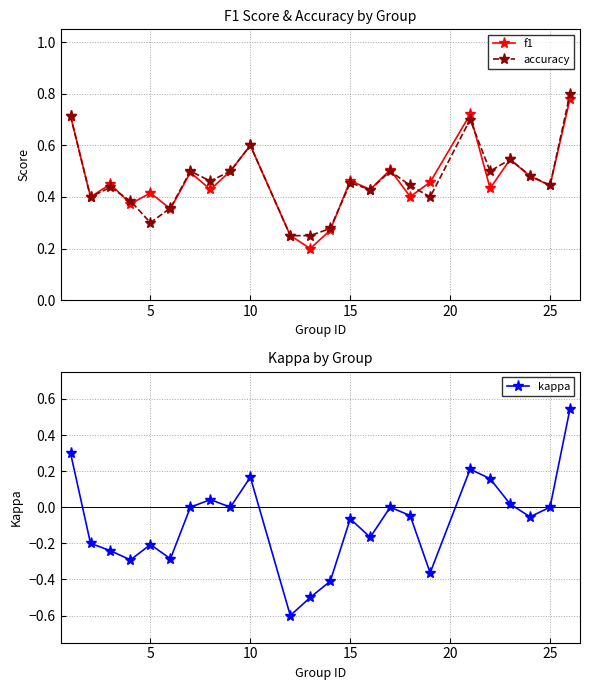

Count the f1 values in the range 0 to 1.

24